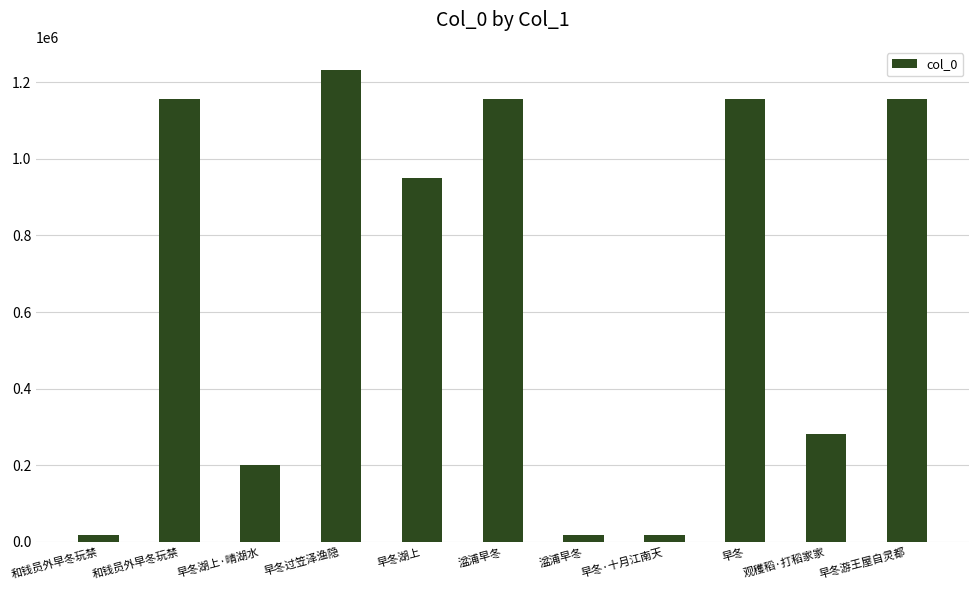

What is the difference between the maximum and second lowest values?

1213205